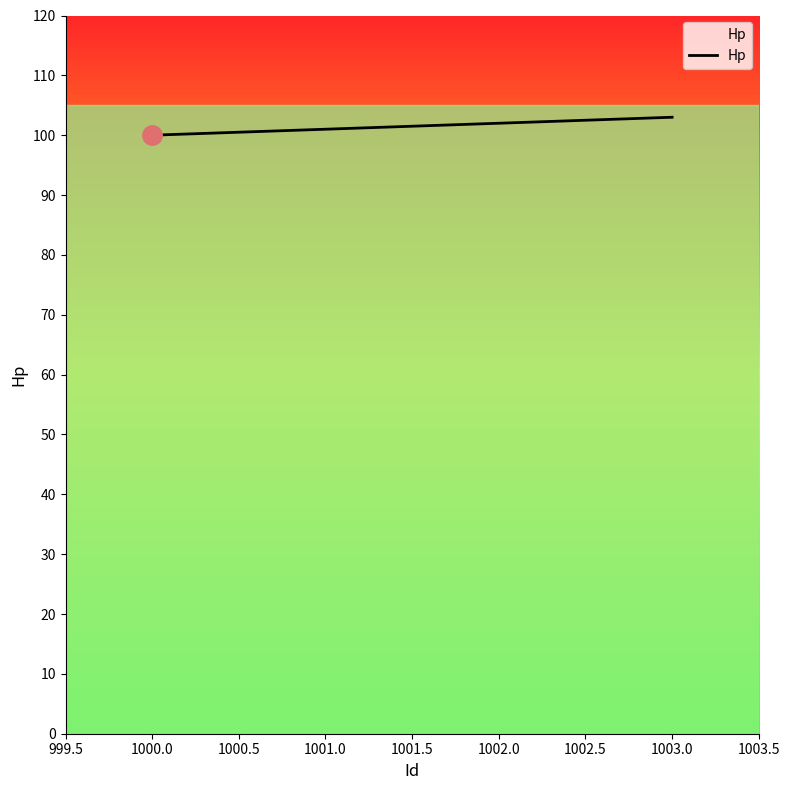

What is the maximum value shown in the chart?

103